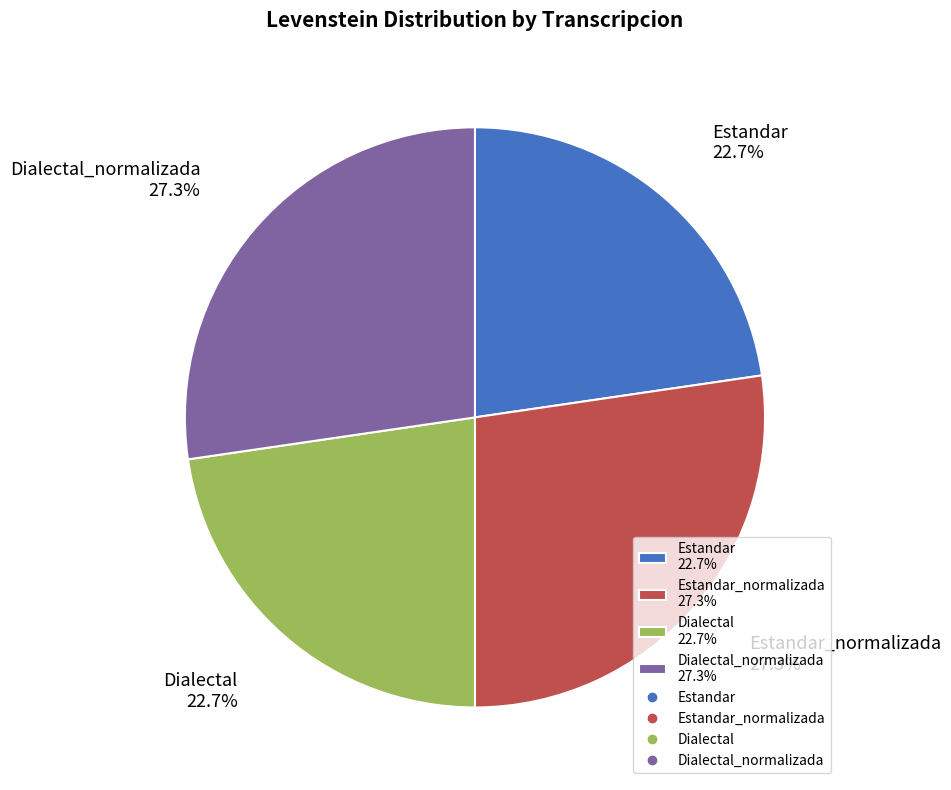

Does any single category account for the majority?

No